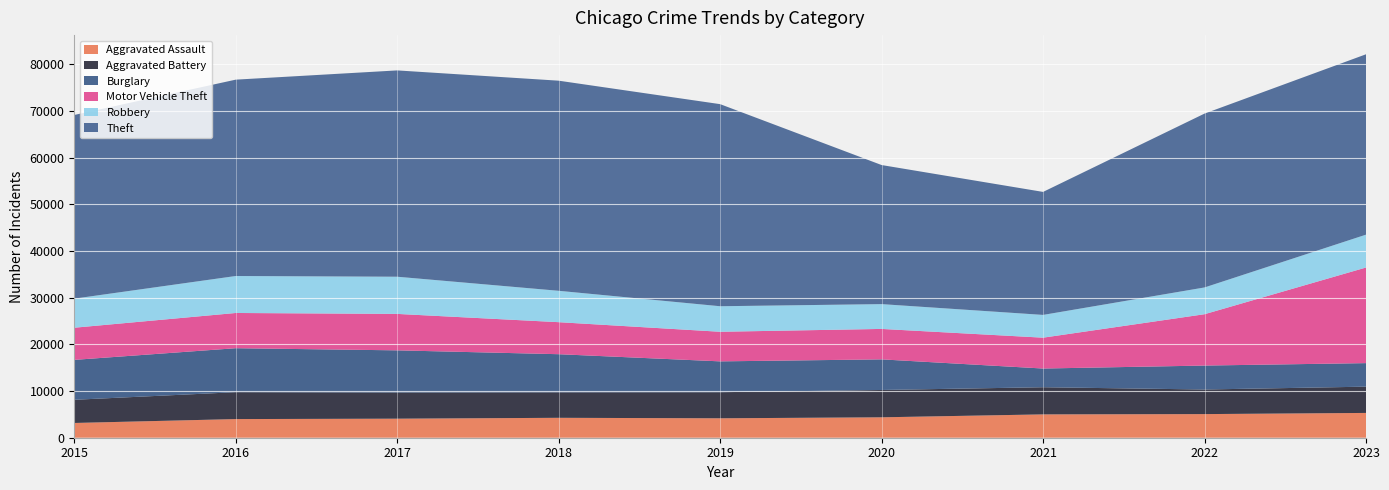

Reading right to left, list all the values displayed in this chart.

Aggravated Assault: 5314	5063	5001	4374	4163	4267	4081	3996	3162
Aggravated Battery: 5627	5269	5817	5856	5590	5459	5607	5761	4967
Burglary: 5044	5131	4010	6560	6609	8171	9034	9424	8552
Motor Vehicle Theft: 20488	11003	6610	6523	6342	6862	7810	7549	6889
Robbery: 7039	5733	4877	5315	5470	6723	7966	7922	6230
Theft: 38650	37256	26357	29802	43303	45023	44209	42075	39359